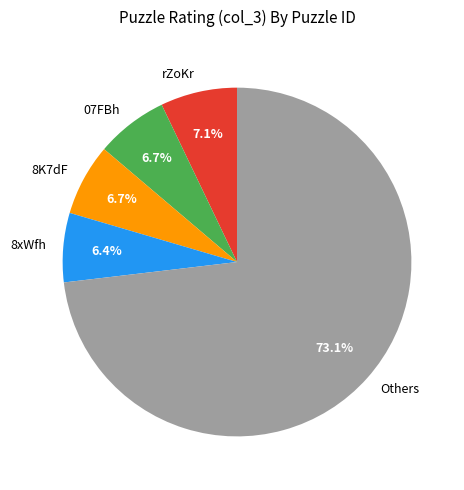

Which slice is the largest?

Others